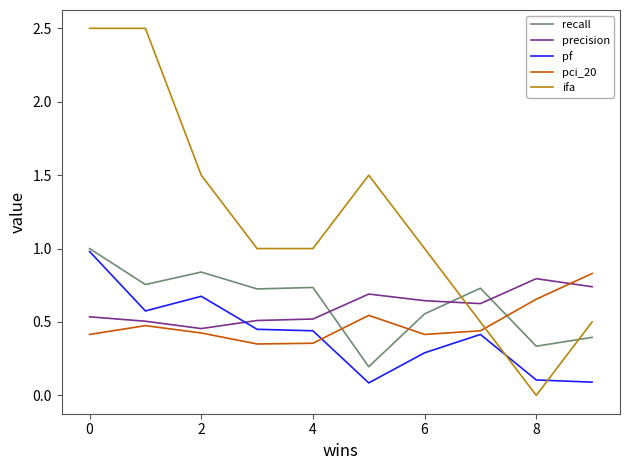

Which series has the largest total across all categories?

ifa